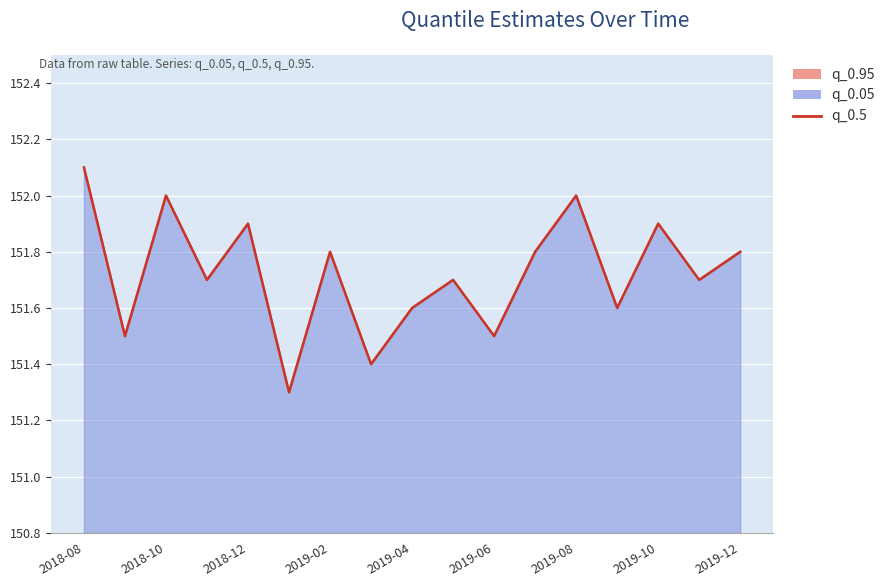

What is the greatest value displayed?

152.1